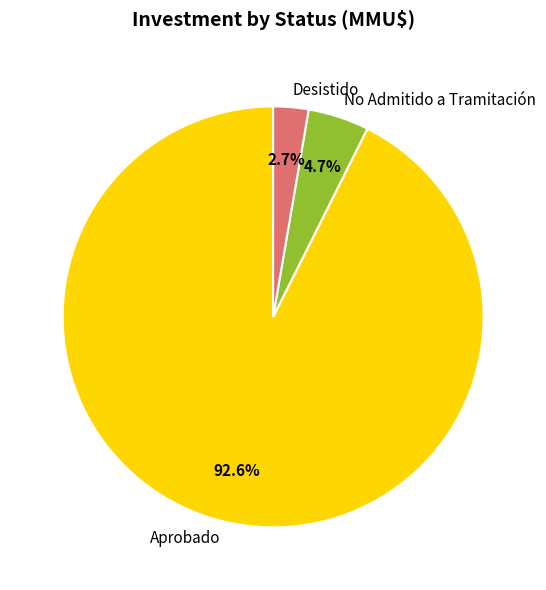

Which has a higher value, Aprobado or No Admitido a Tramitación?

Aprobado